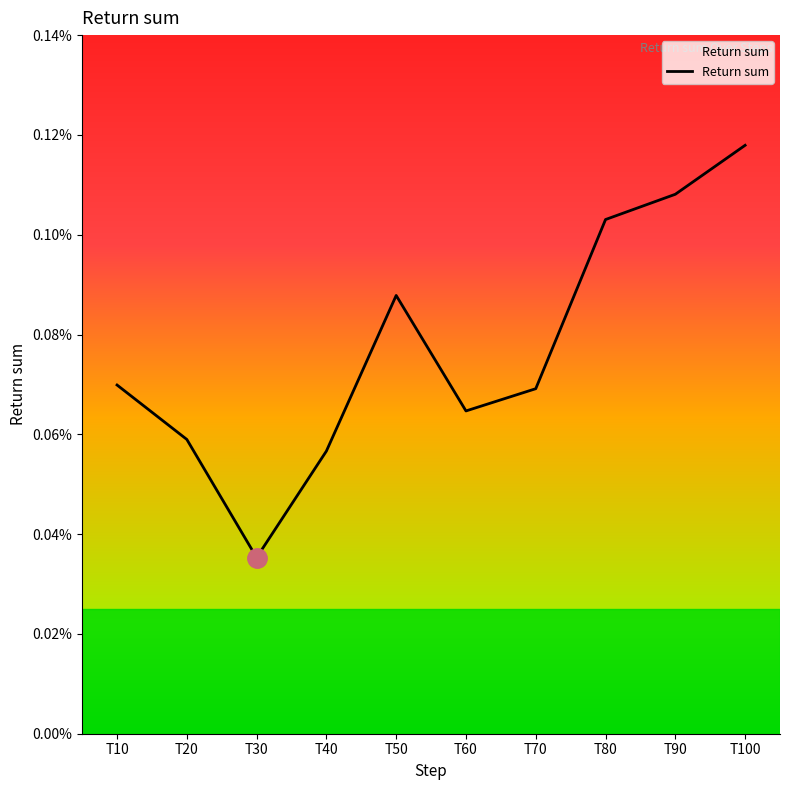

Where is the data nearest to the value 0?

T30